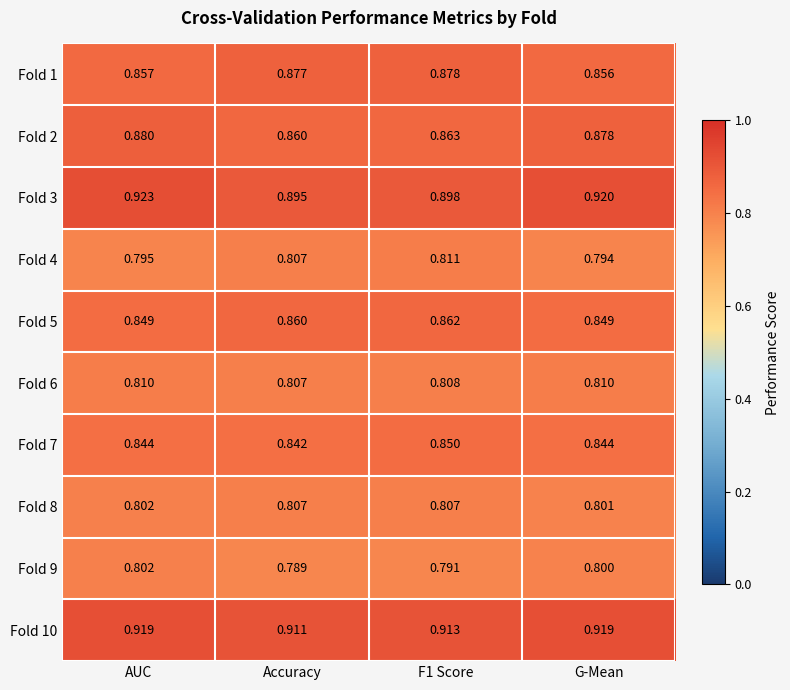

Where is Fold 3 nearest to the value 0?

Accuracy